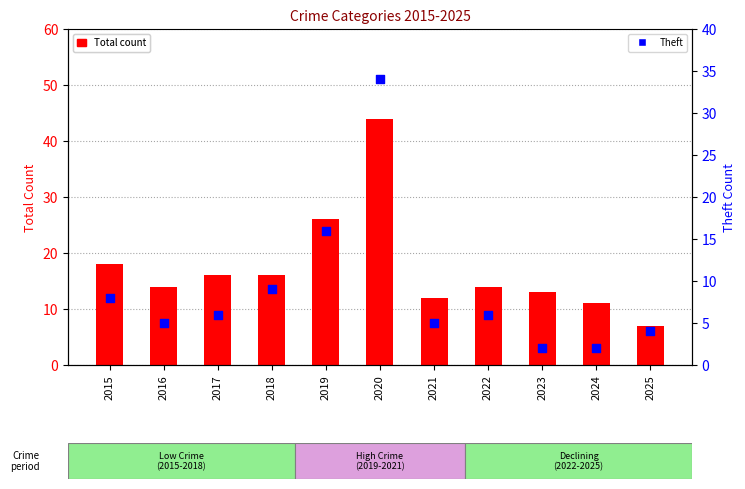

Which series has the largest total across all categories?

Total count